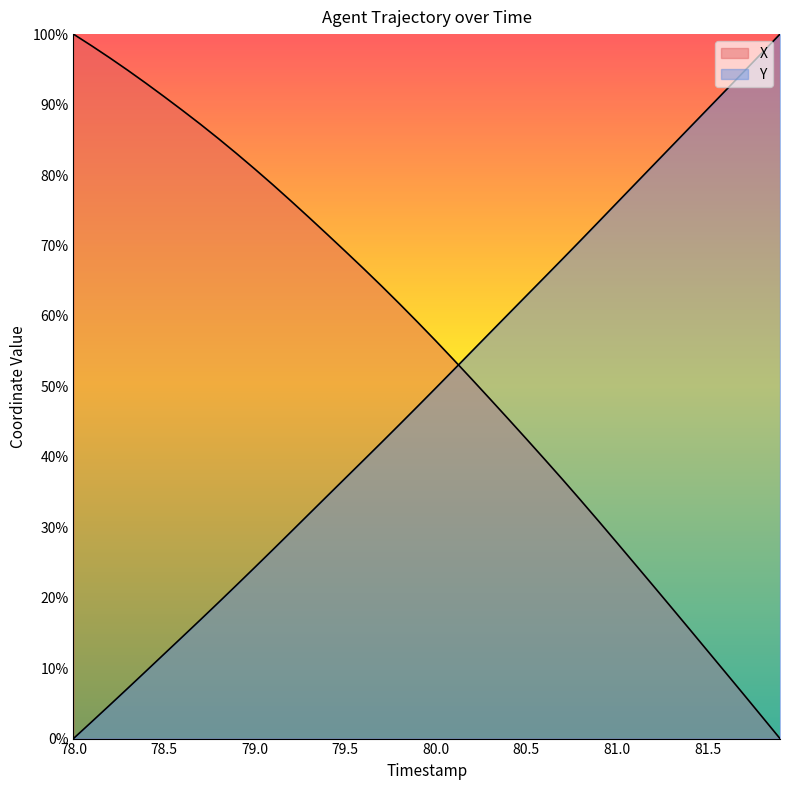

How many lines are shown in the chart?

2